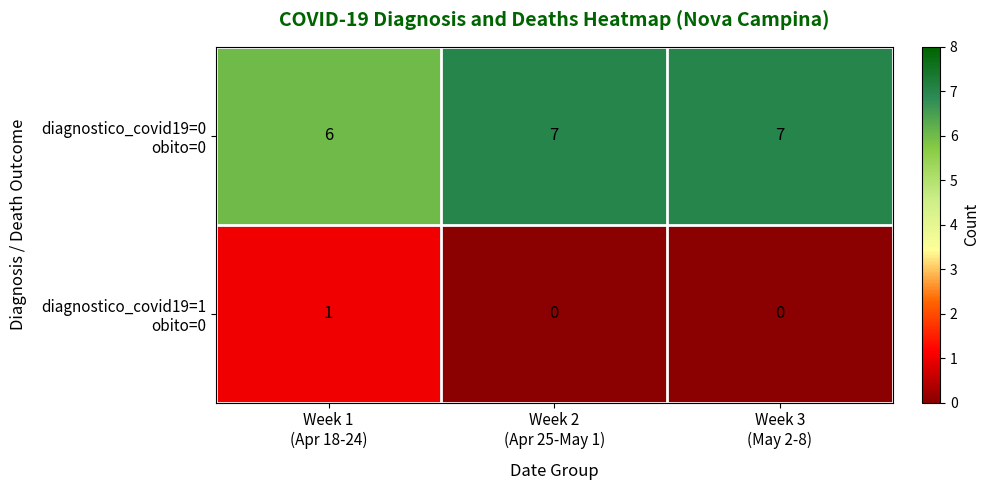

At how many categories does at least one series exceed 5?

3